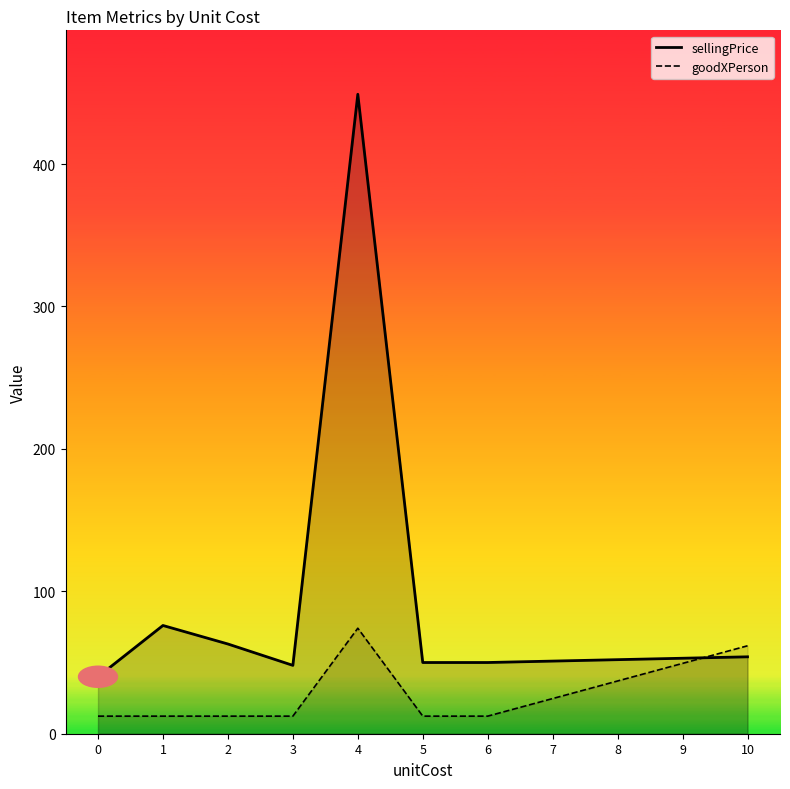

Which series has the largest range (max minus min)?

sellingPrice_line